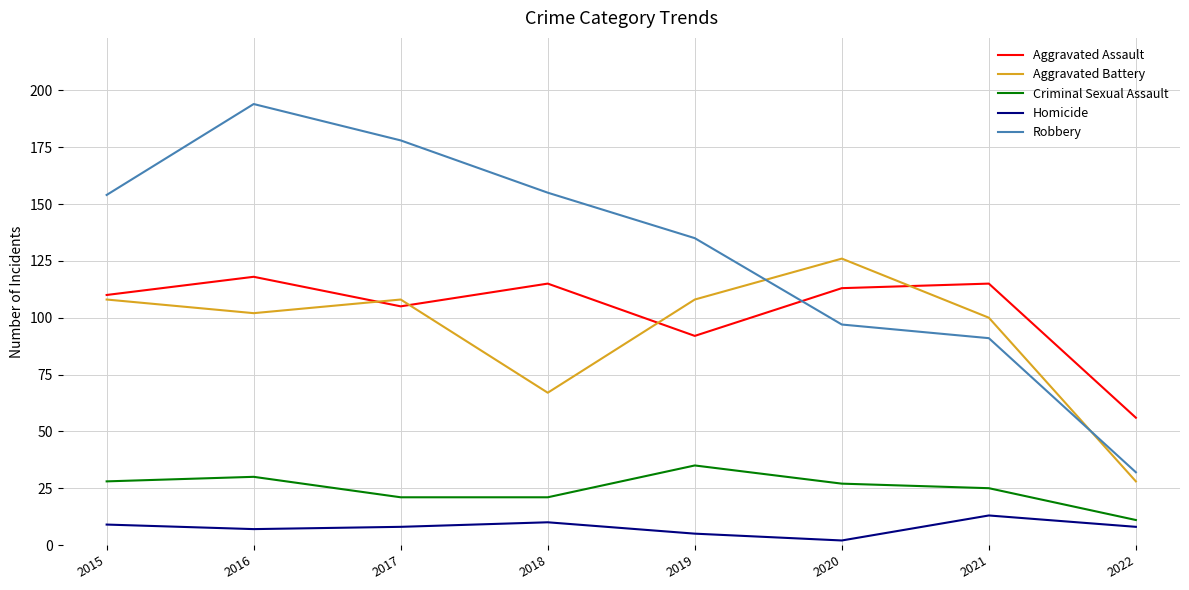

Where is the first local minimum for Aggravated Battery?

2016